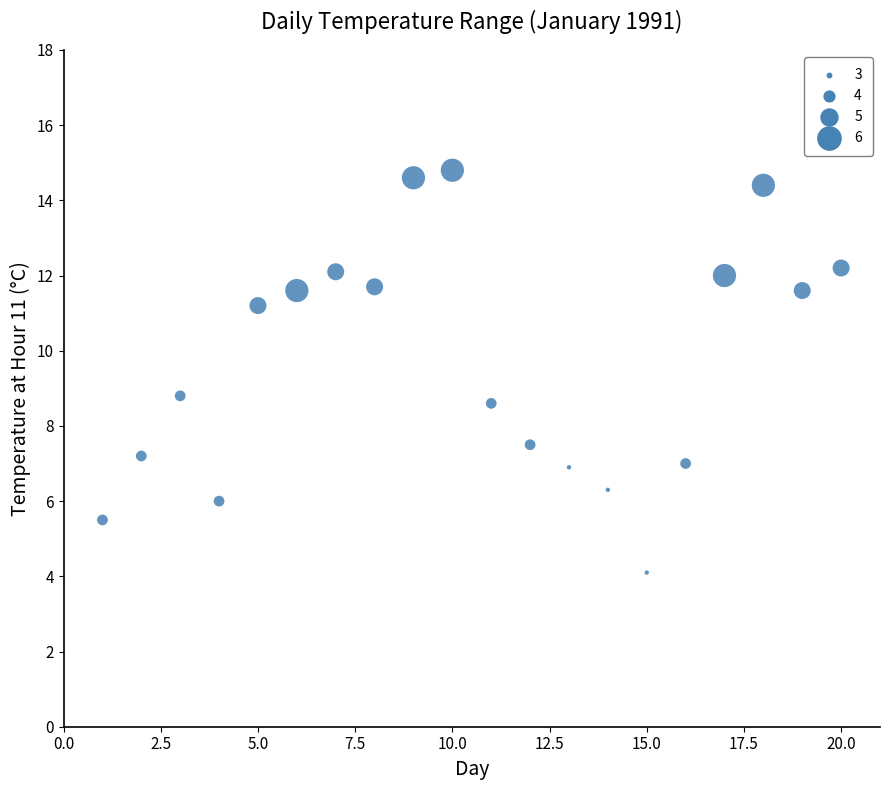

What Y value in the scatter plot is closest to 9?

8.8